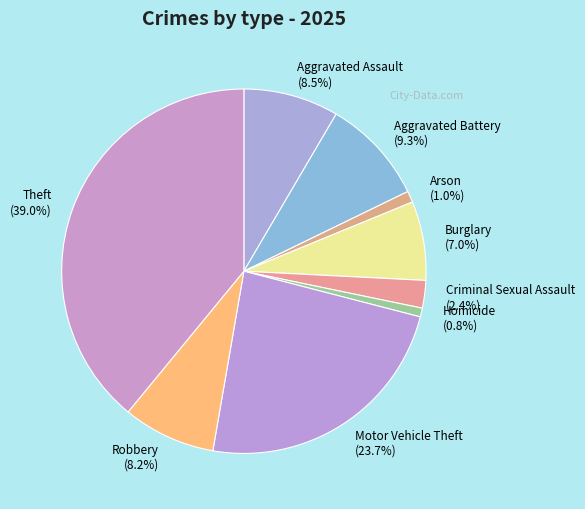

Combined, do Homicide and Criminal Sexual Assault account for over 50%?

No